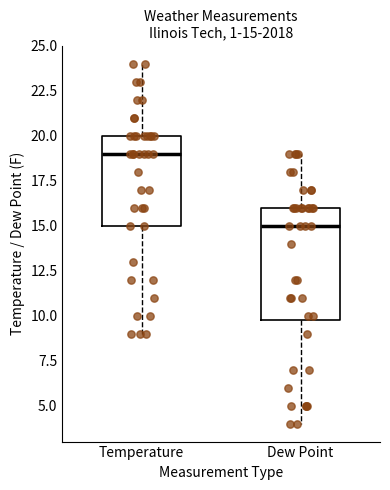

Comparing the boxes themselves (not the whiskers), which one is the tallest?

Dew Point